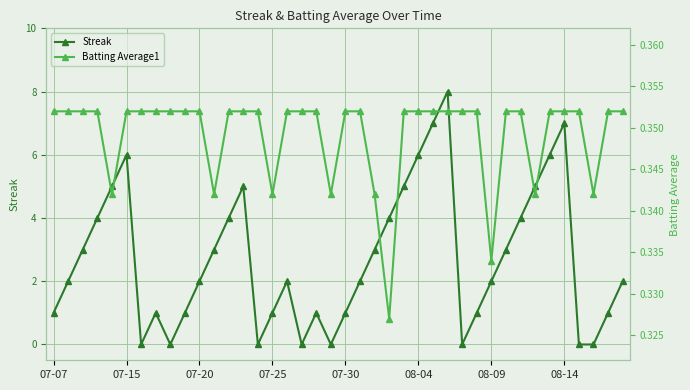

What is the value of the Batting Average1 point at the 4th from the left?

0.4